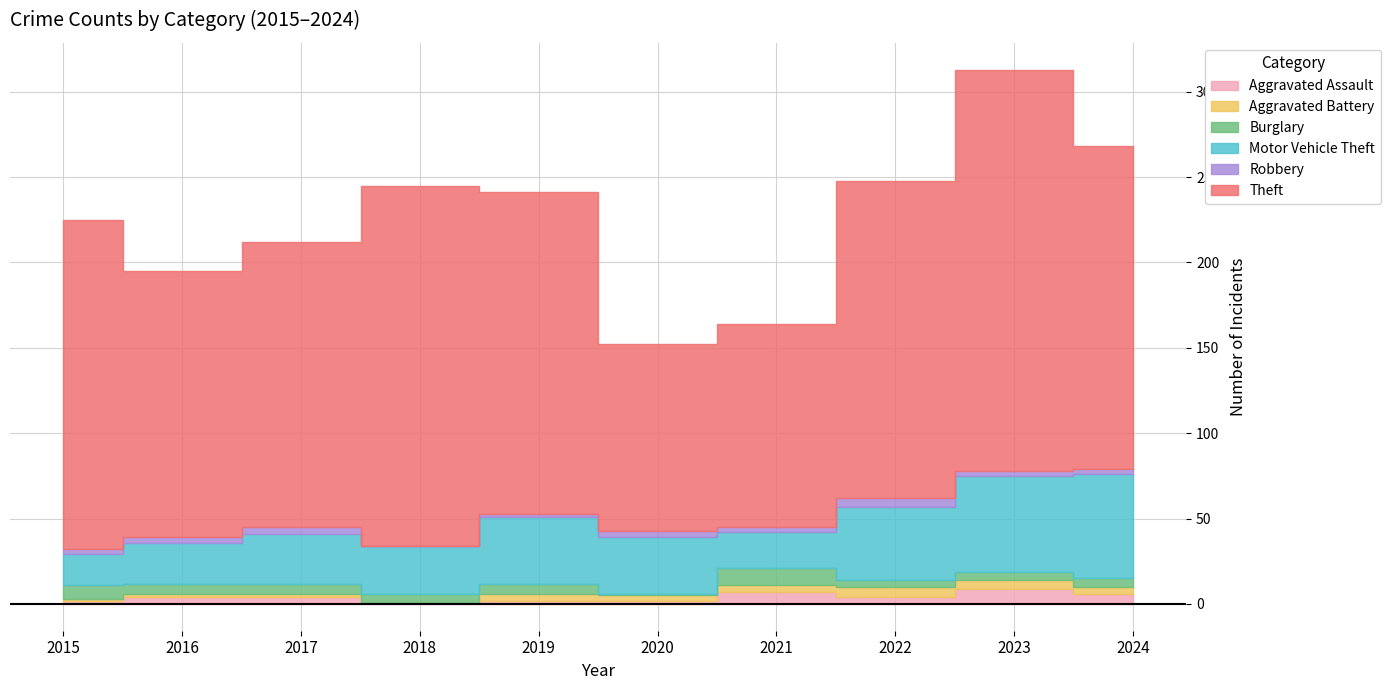

What is the difference between the maximum and minimum values in the Burglary series?

9